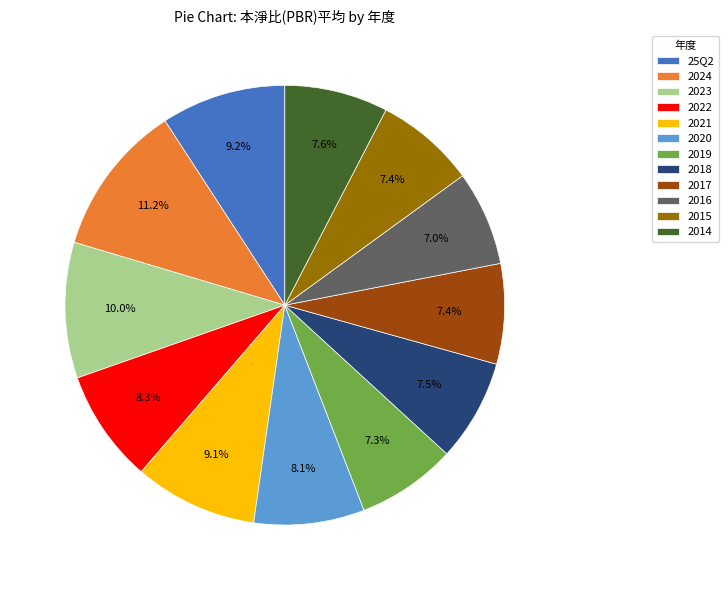

To the nearest percent, what is the combined percentage of 2018 and 25Q2?

17%